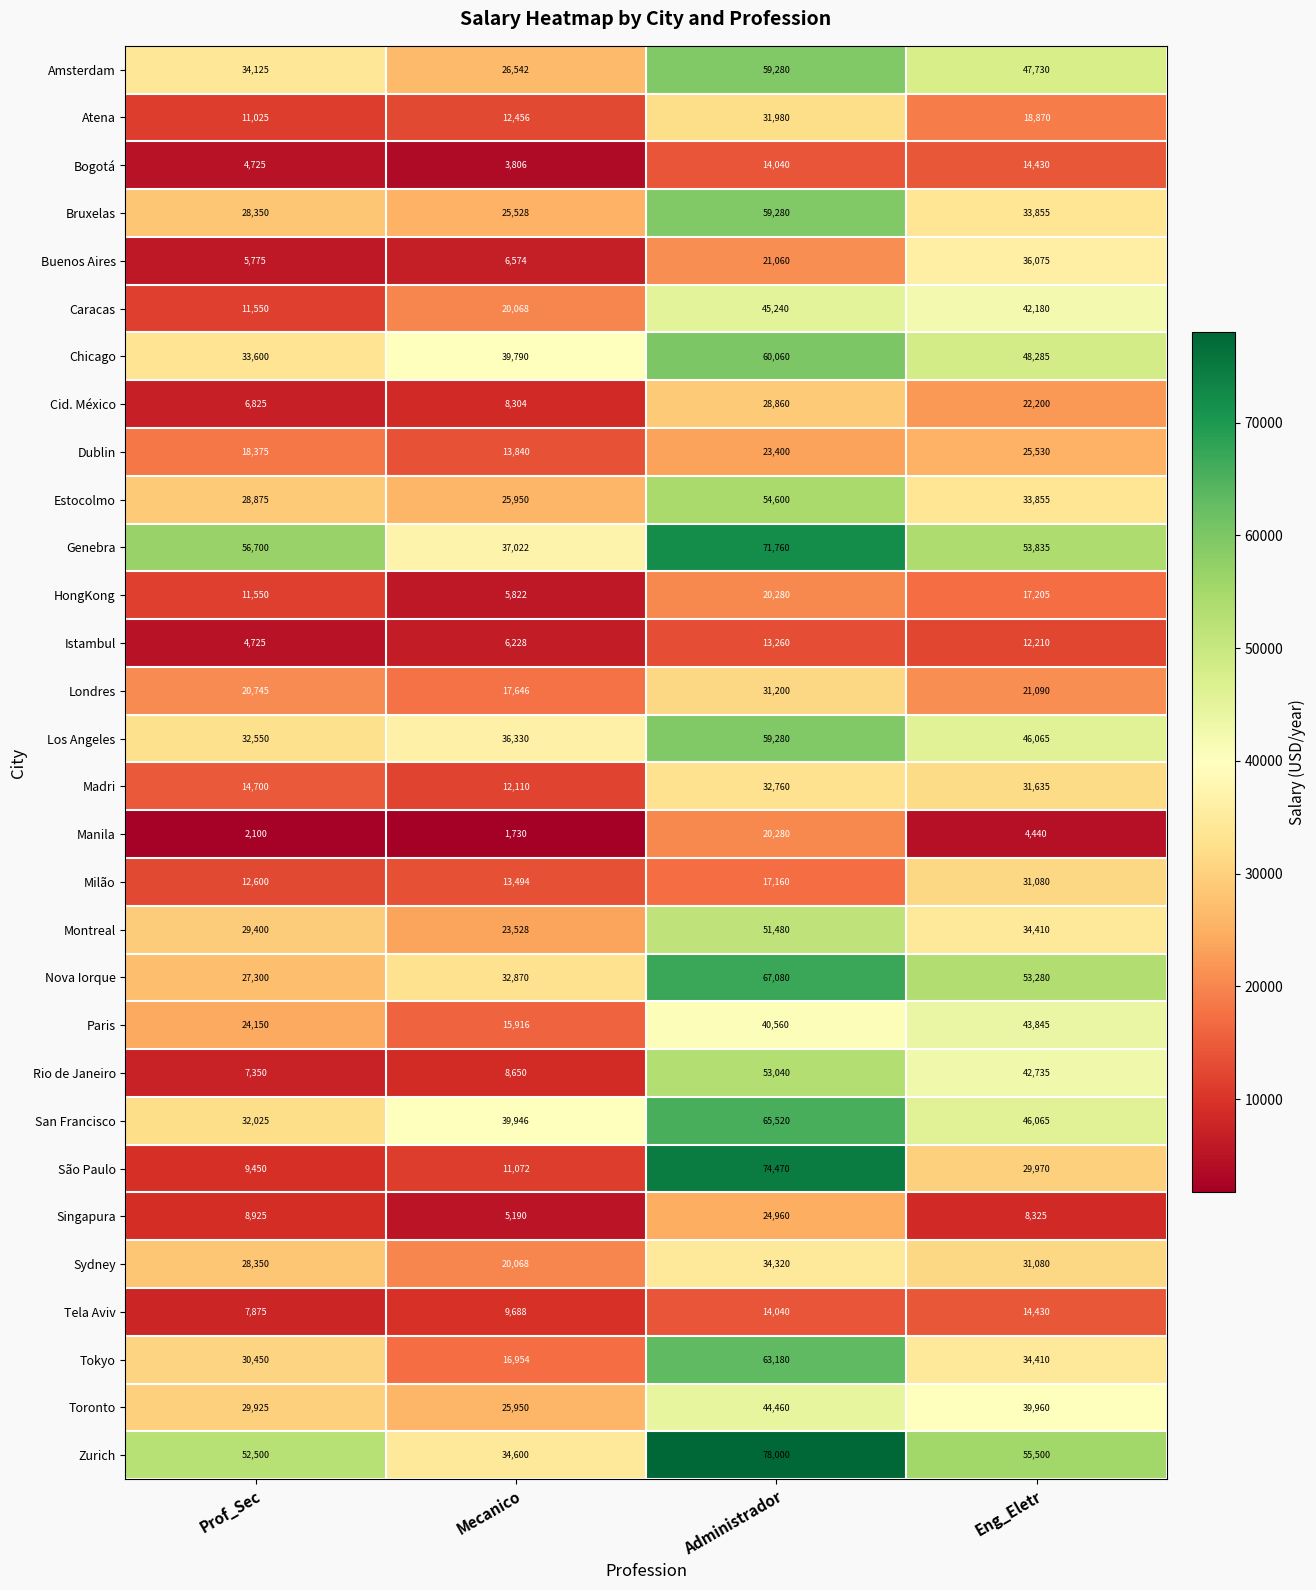

The value of Chicago at Administrador is 36650. True or false?

False